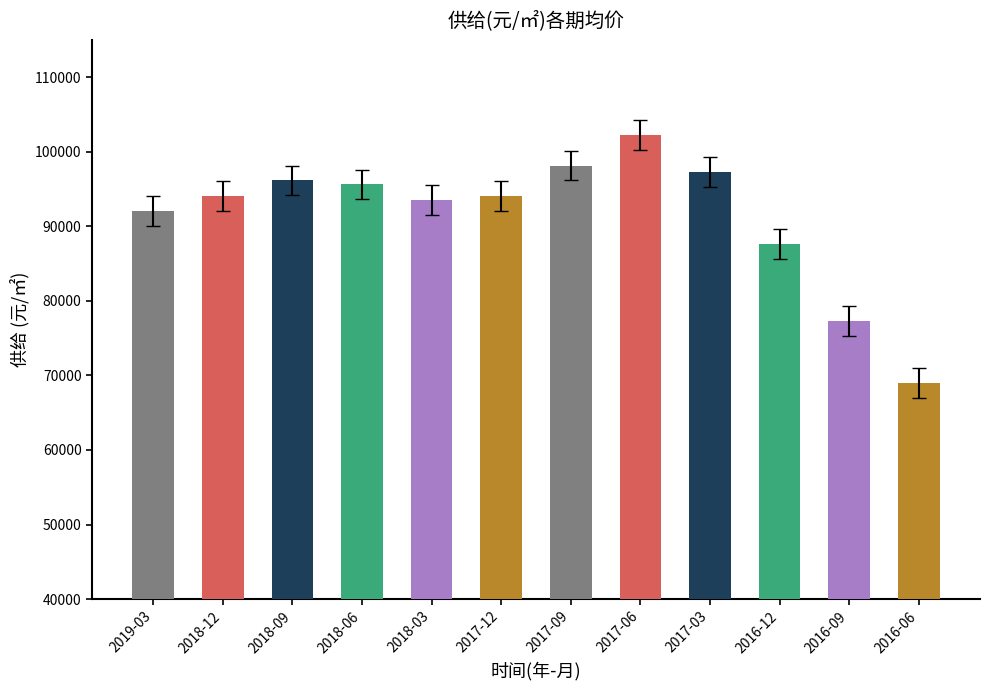

The value at 2019-03 is 92087. True or false?

True